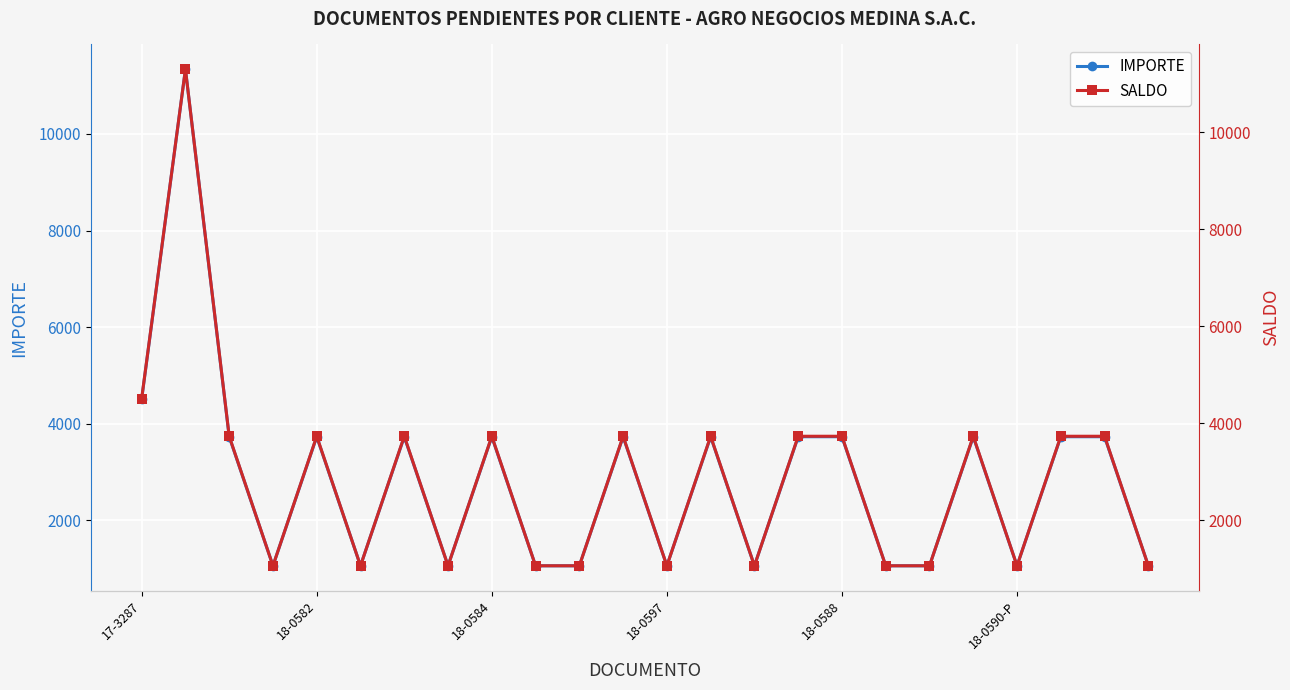

What is the lowest value of the IMPORTE series?

1062.0